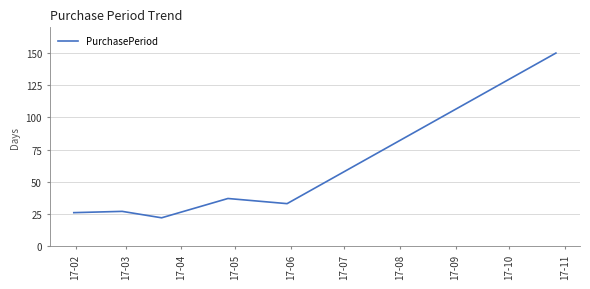

What is the greatest value displayed?

150